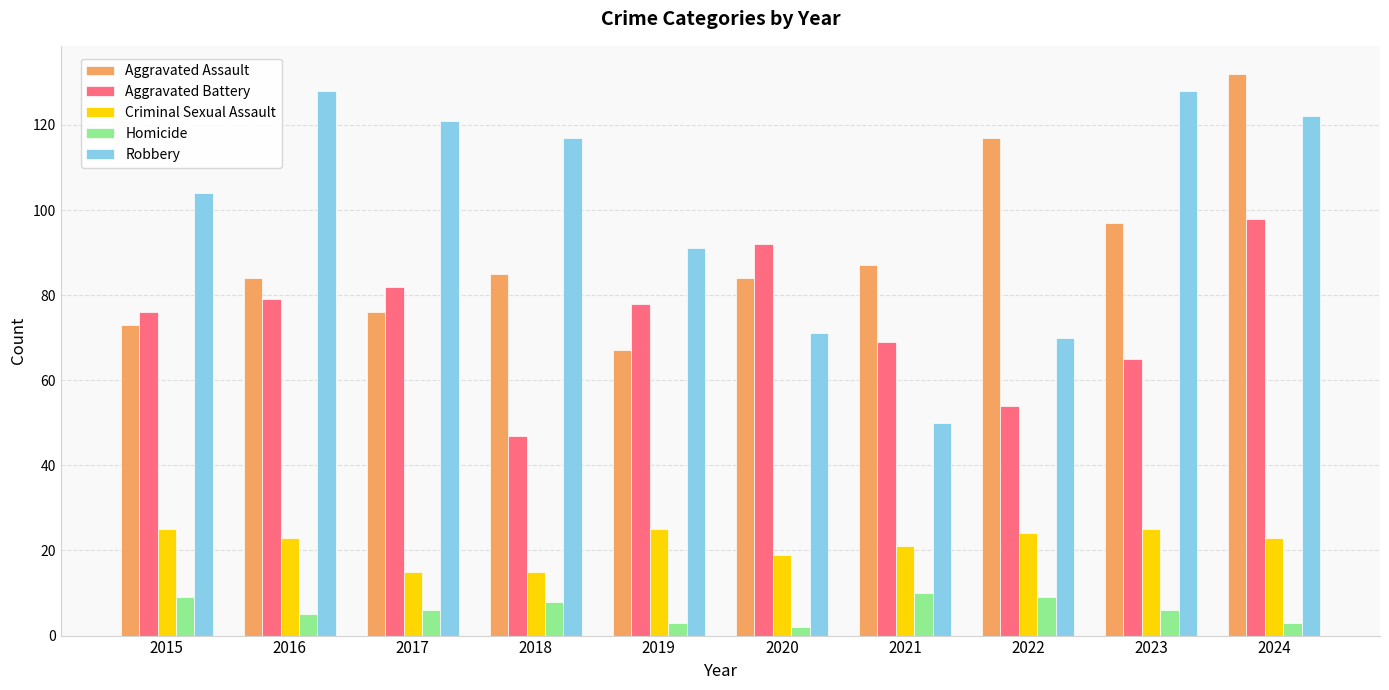

Is the value of Aggravated Battery at 2018 greater than the value of Homicide at 2015?

Yes